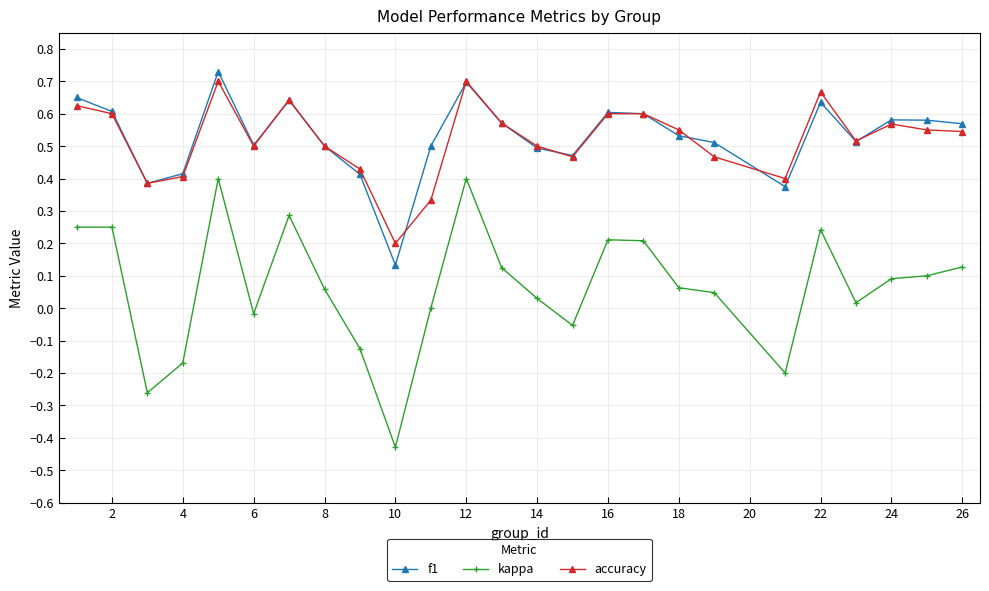

True or false: f1 and kappa cross at least once.

False